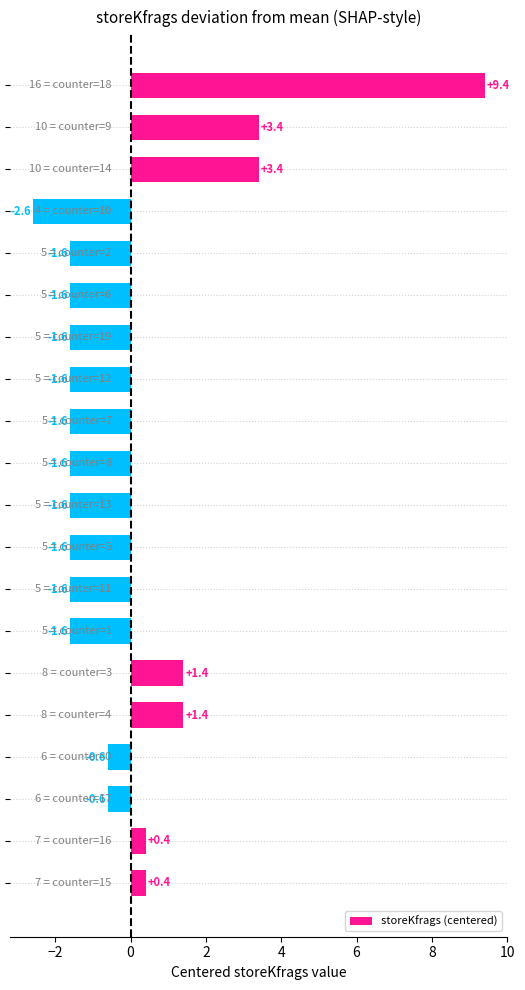

What is the greatest value displayed?

9.4